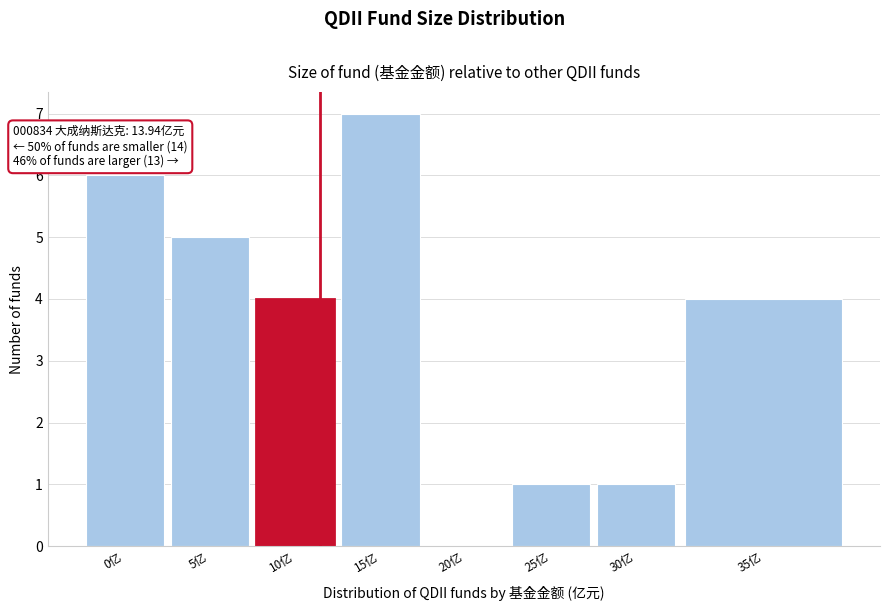

Reading right to left, what are all the values shown in this chart?

35亿=4	30亿=1	25亿=1	20亿=0	15亿=7	10亿=4	5亿=5	0亿=6